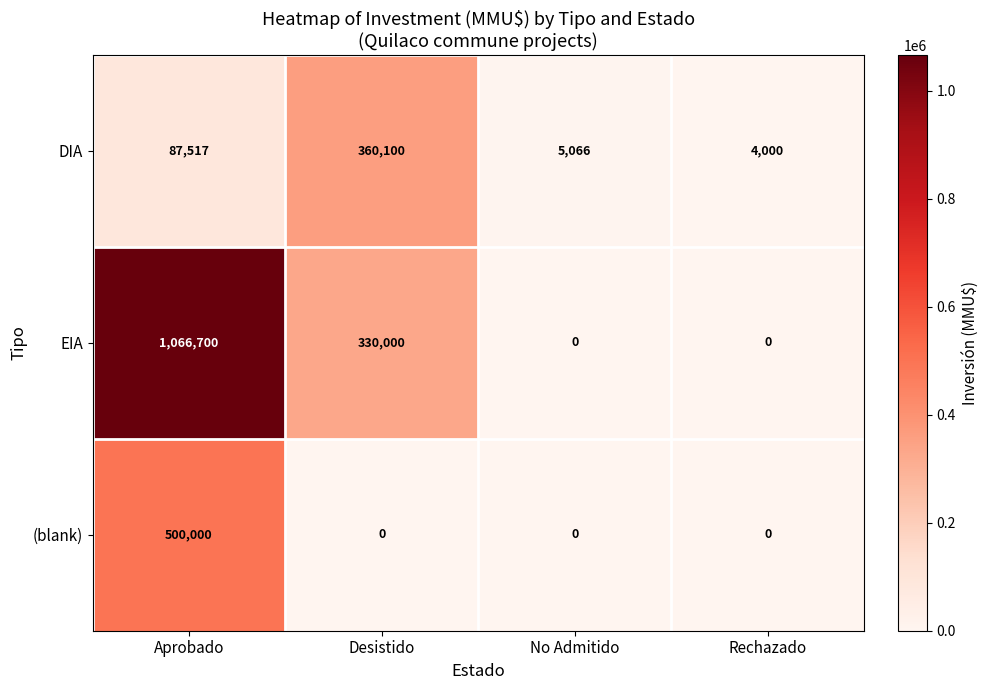

List the series in order of their peak value, lowest first.

DIA, (blank), EIA